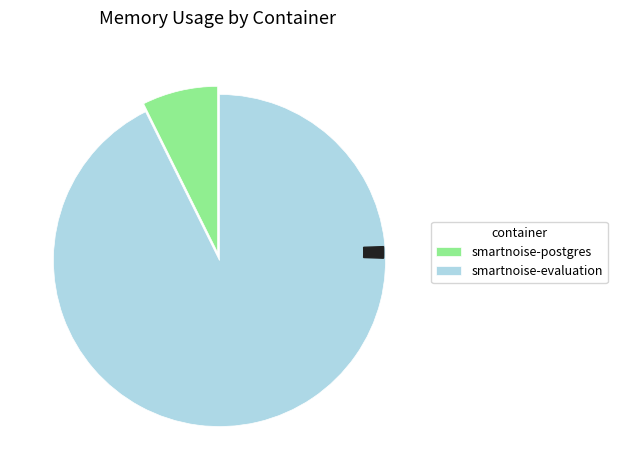

Is there any slice that represents more than half of the pie?

Yes